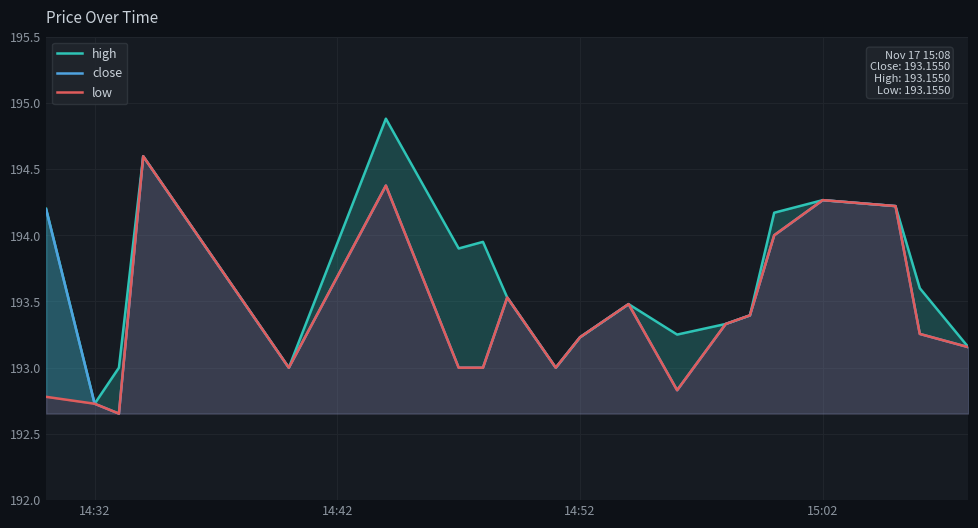

What is the sum of all high values?

3872.9